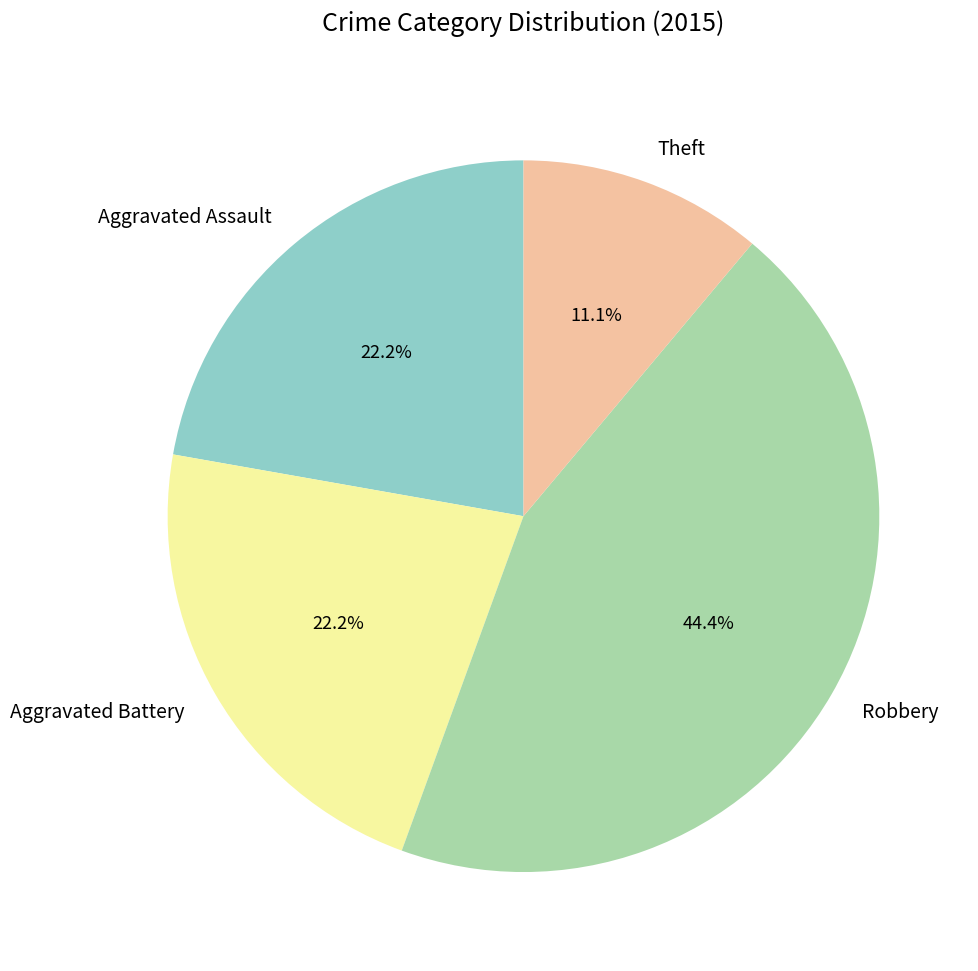

Which category has the biggest portion of the pie?

Robbery